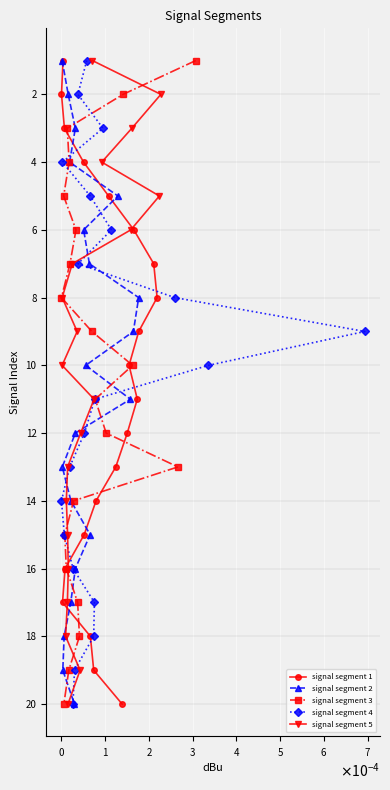

What are all the series names shown in the legend?

signal segment 1, signal segment 2, signal segment 3, signal segment 4, signal segment 5